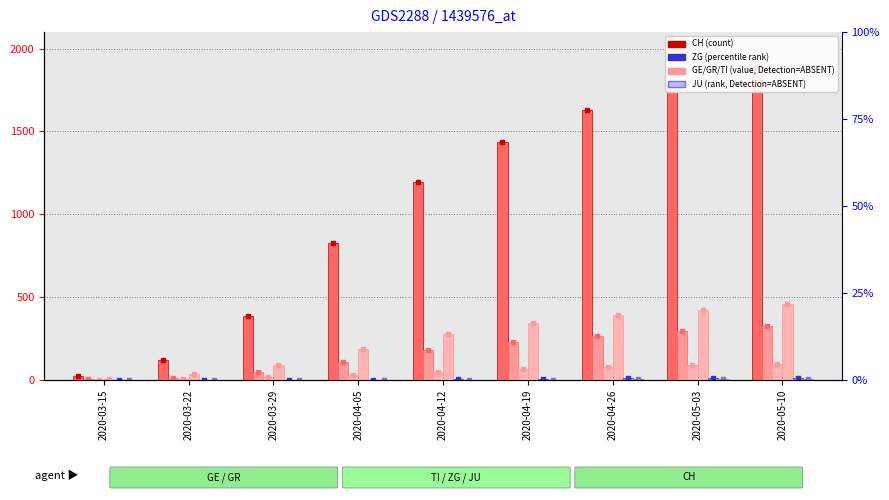

How many bars are there in each group?

6